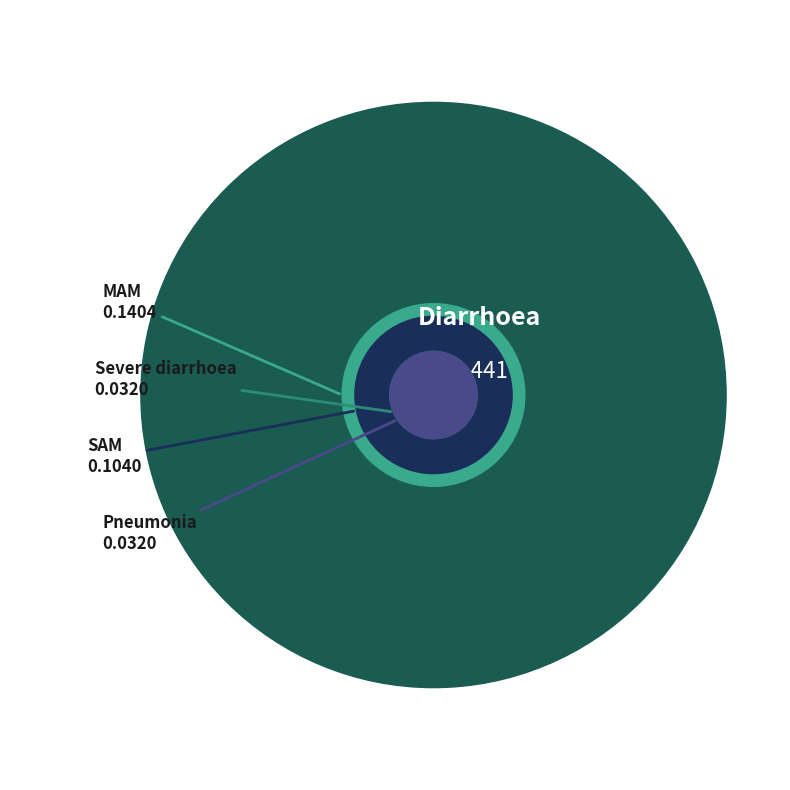

Which has a higher value, MAM or SAM?

MAM